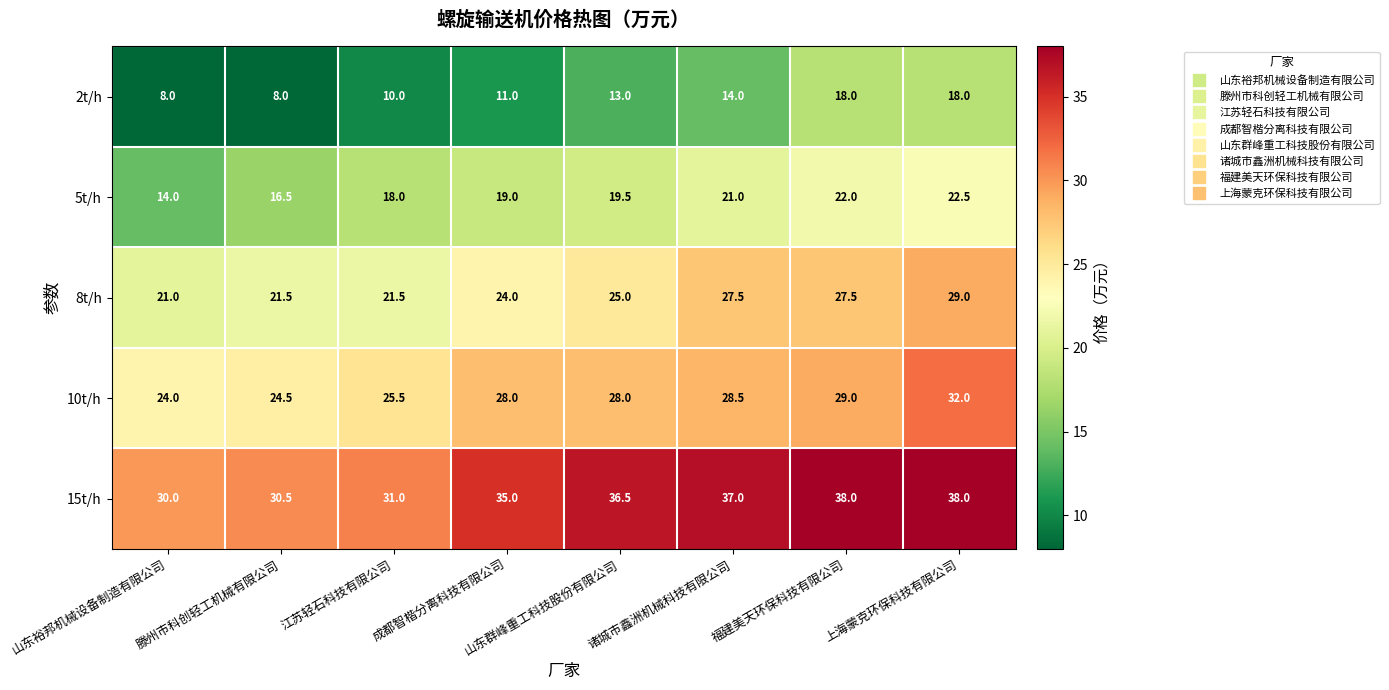

What is the maximum value for 2t/h?

18.0